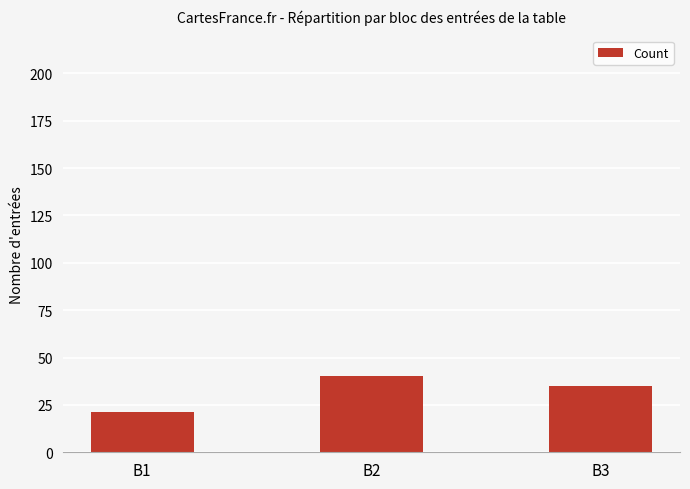

Approximately how many times larger is the value at B2 compared to B3?

1.1